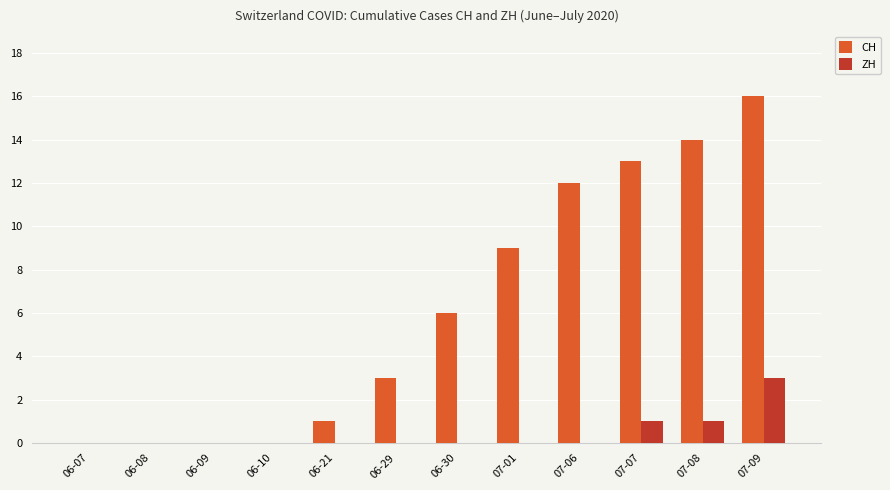

Reading left to right, what are all the values shown in this chart?

CH: 06-07=0	06-08=0	06-09=0	06-10=0	06-21=1	06-29=3	06-30=6	07-01=9	07-06=12	07-07=13	07-08=14	07-09=16
ZH: 06-07=0	06-08=0	06-09=0	06-10=0	06-21=0	06-29=0	06-30=0	07-01=0	07-06=0	07-07=1	07-08=1	07-09=3